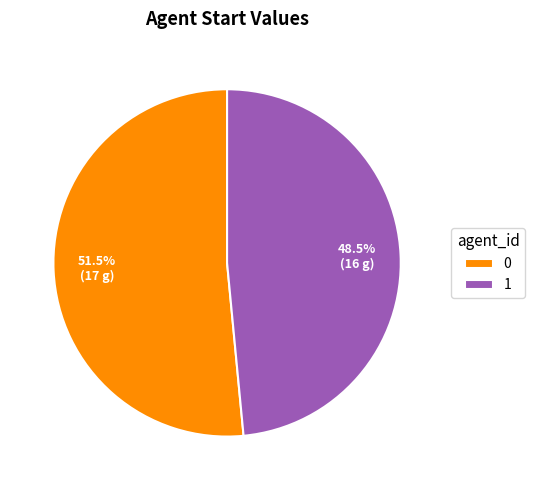

To the nearest percent, what is the average slice percentage?

50%